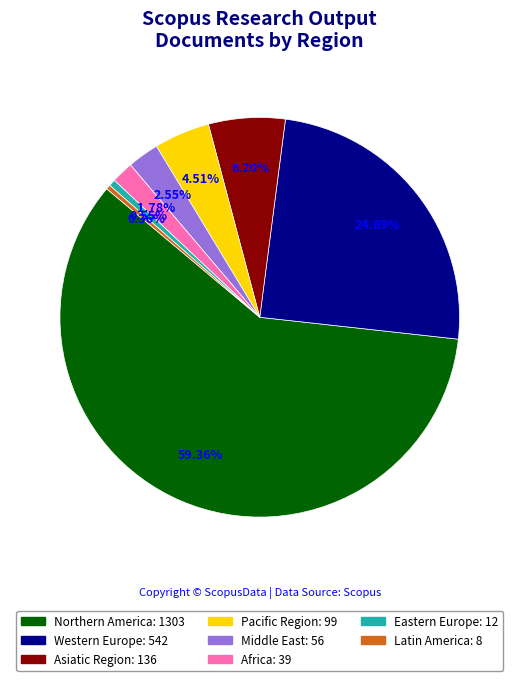

Combined, do Western Europe and Eastern Europe account for over 50%?

No